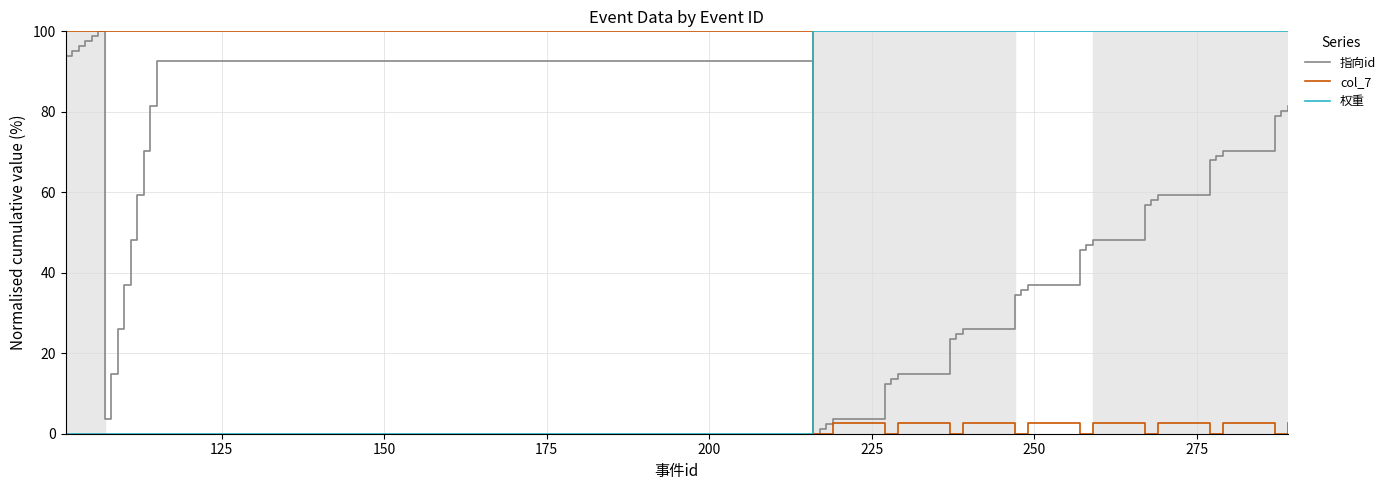

What is the maximum value for col_7?

100.0